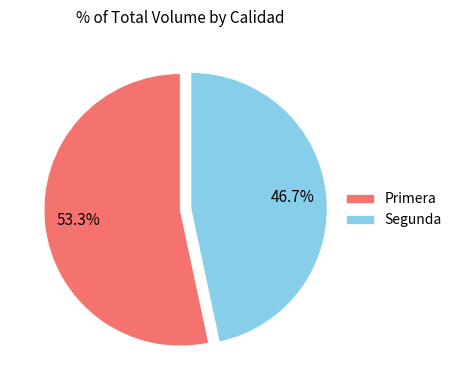

Combined, what portion of the pie is Primera and Segunda?

100.0%